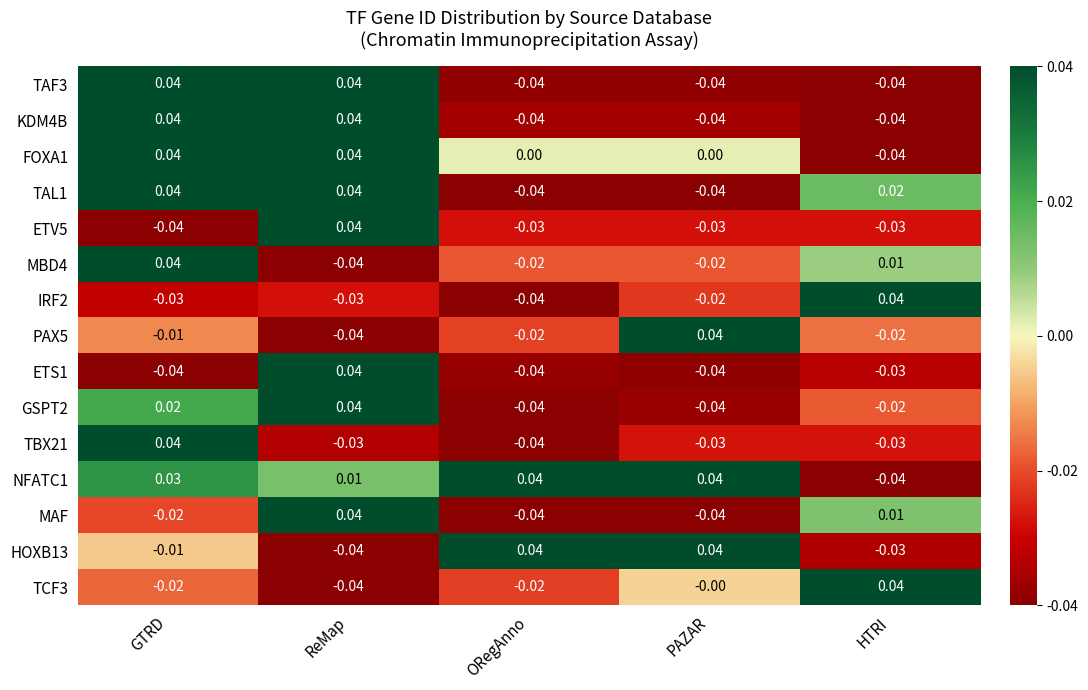

At how many categories does at least one series exceed 0?

5